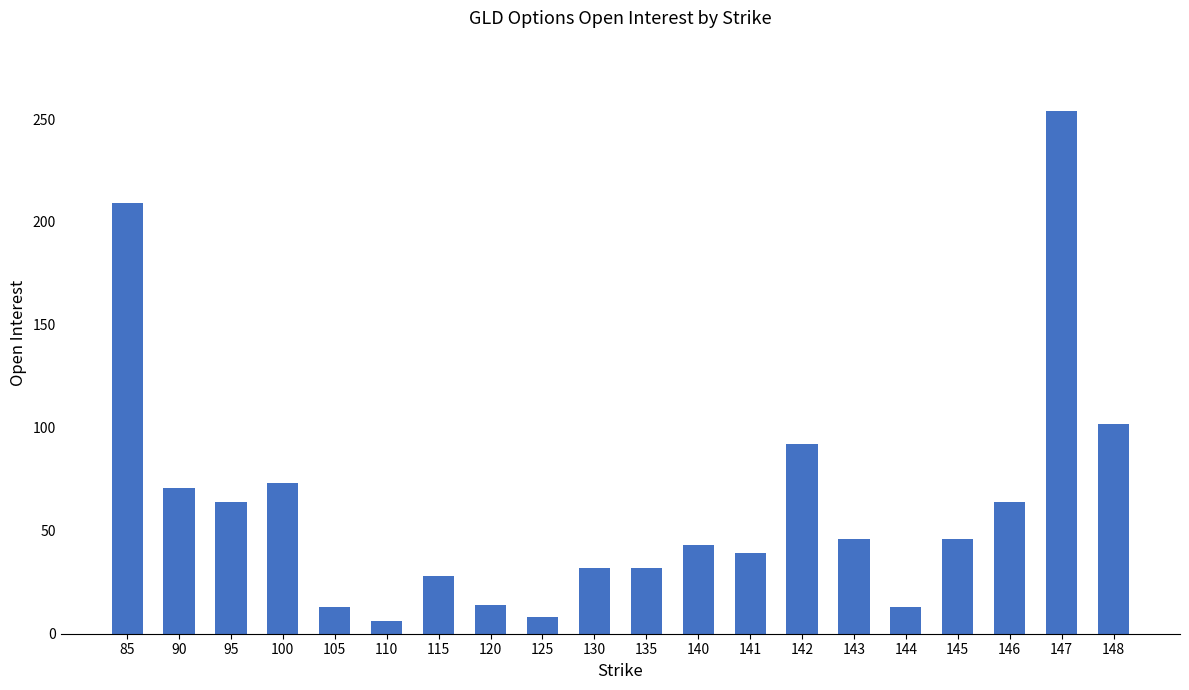

What is the sum of all values?

1249